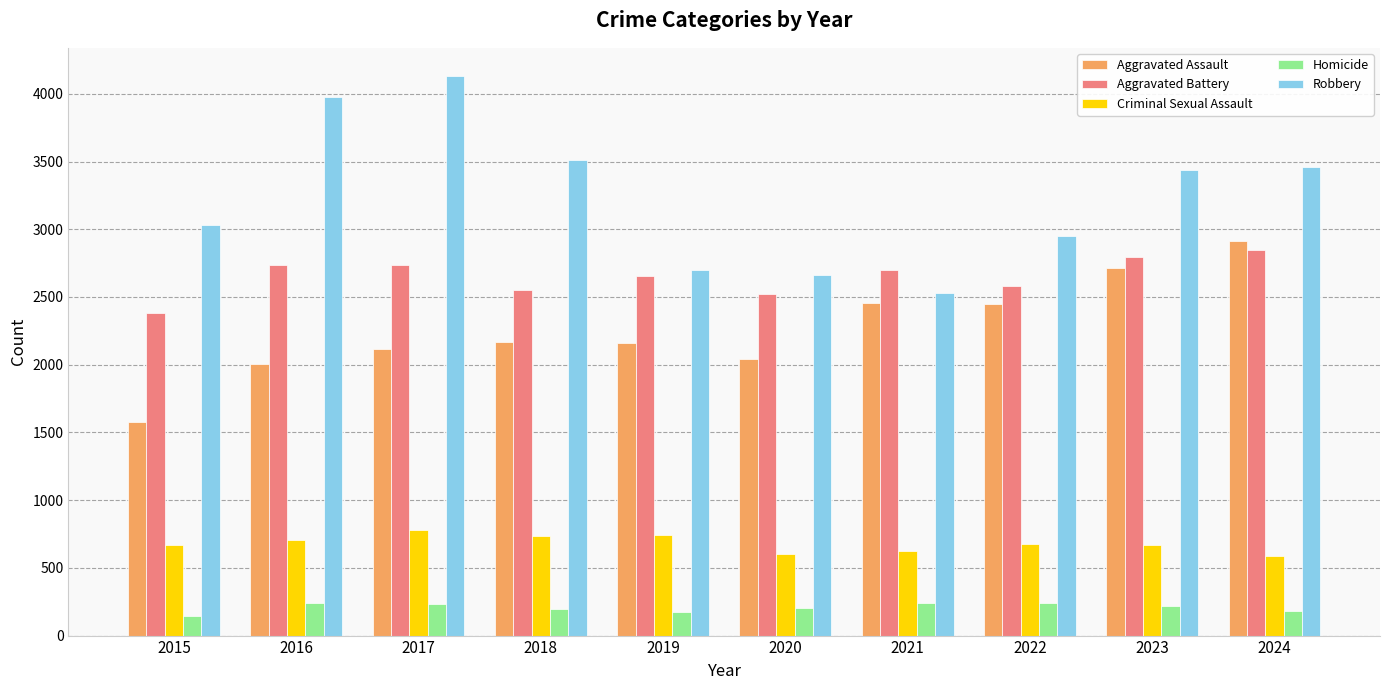

Which series has the largest range (max minus min)?

Robbery